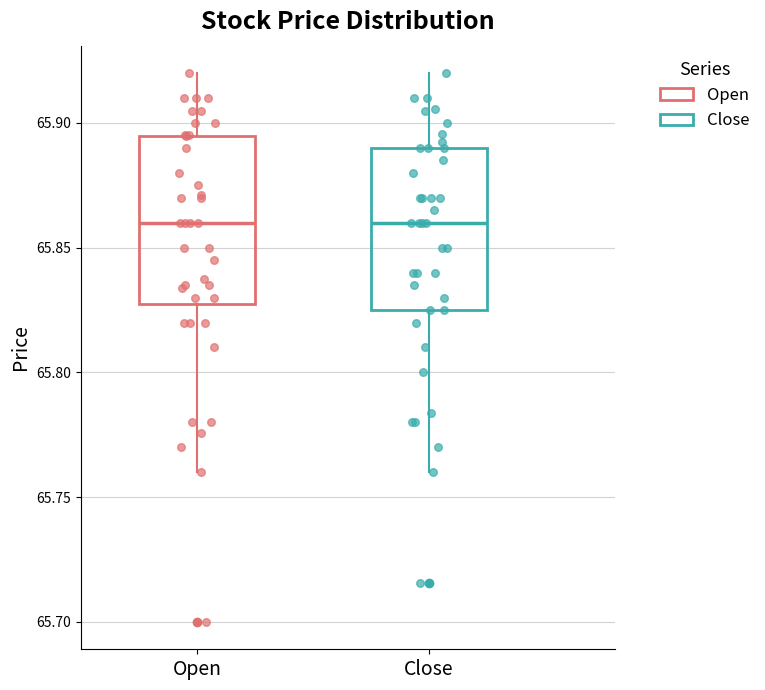

Where is the lower edge of the box for Open on the y-axis? The values are not printed on the chart, so give them approximately, as read against the axis.

65.830